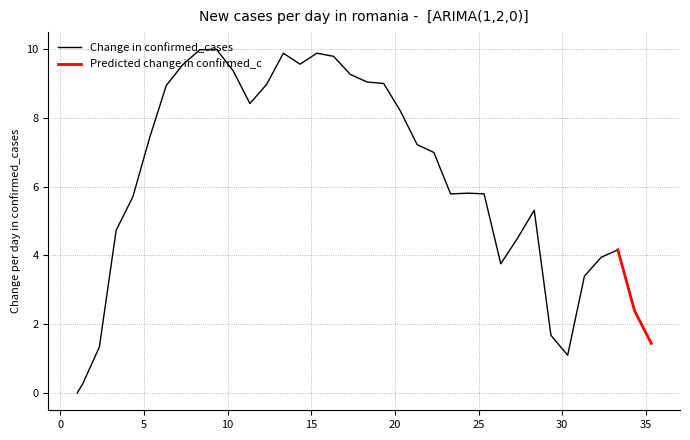

How many interior local valleys (lower than both neighbors) does the data have?

5